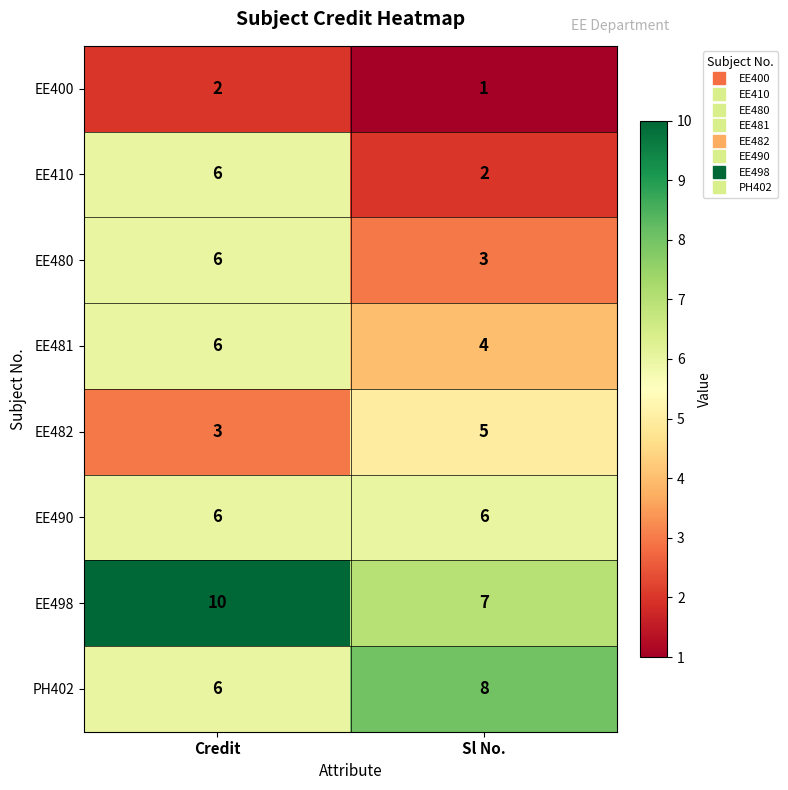

Rank the categories by EE482 value from lowest to highest.

Credit, Sl No.